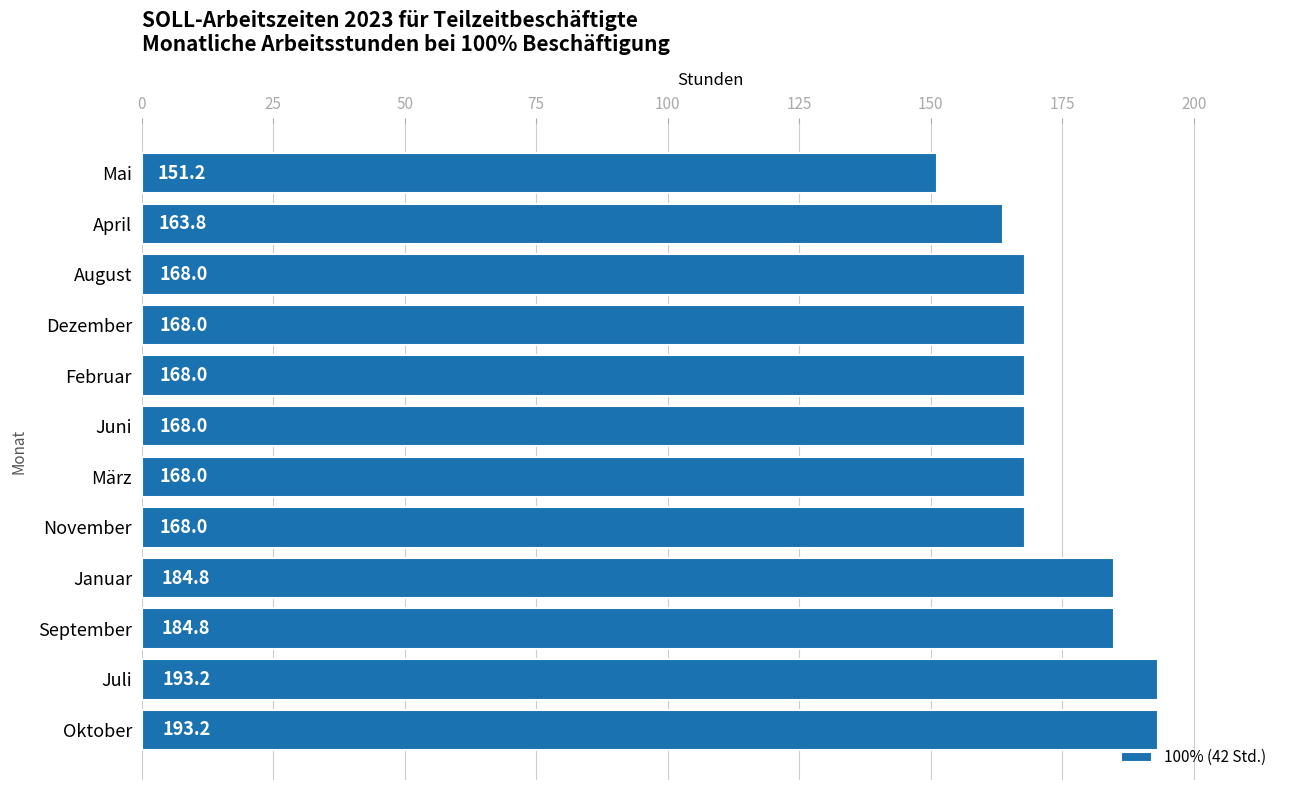

At which category does the chart reach its minimum across all series?

Mai